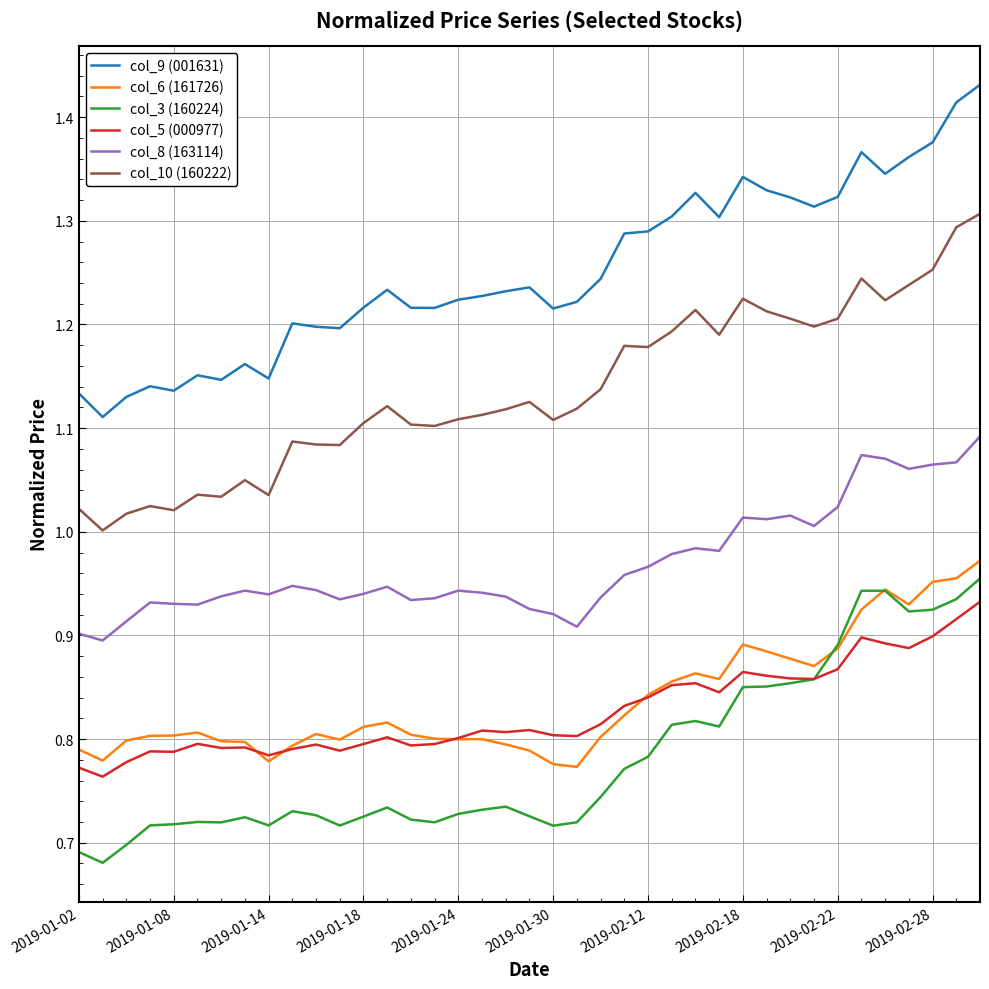

Which series has the widest spread of values?

col_9 (001631)